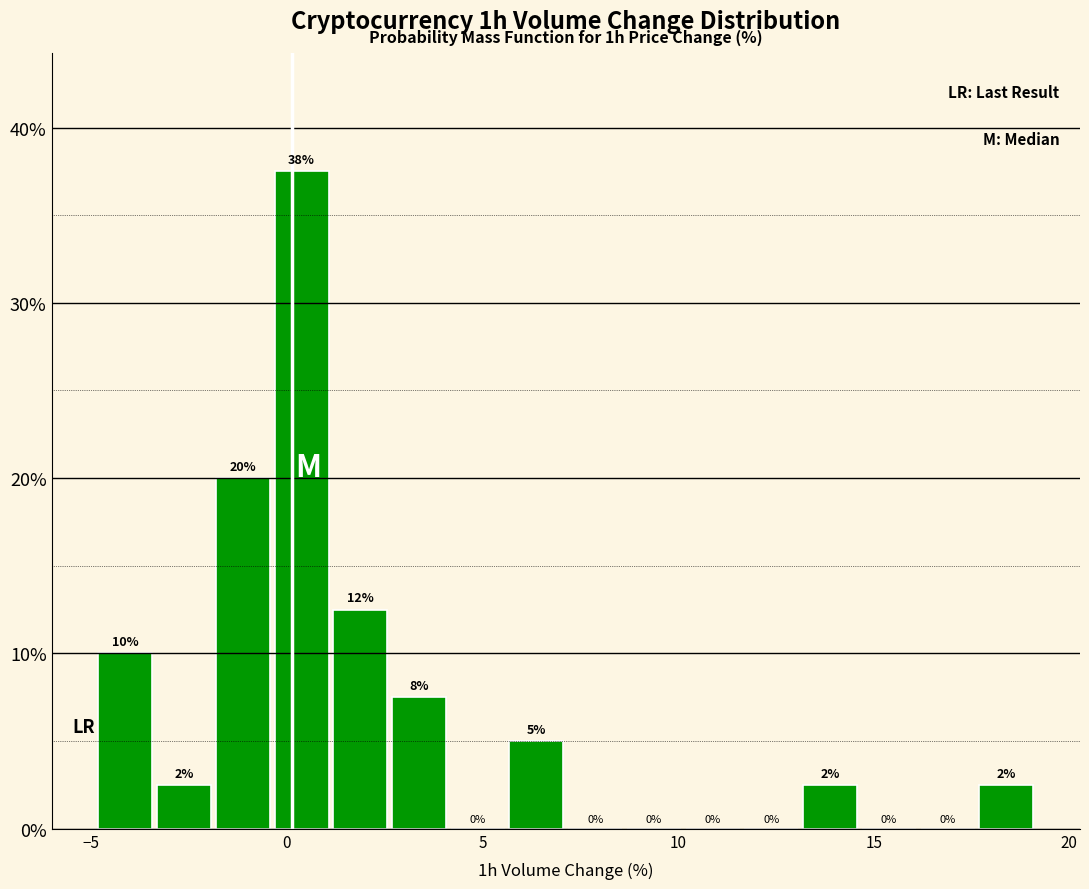

Read against the x-axis, roughly where is the centre of the tallest bar?

0.5